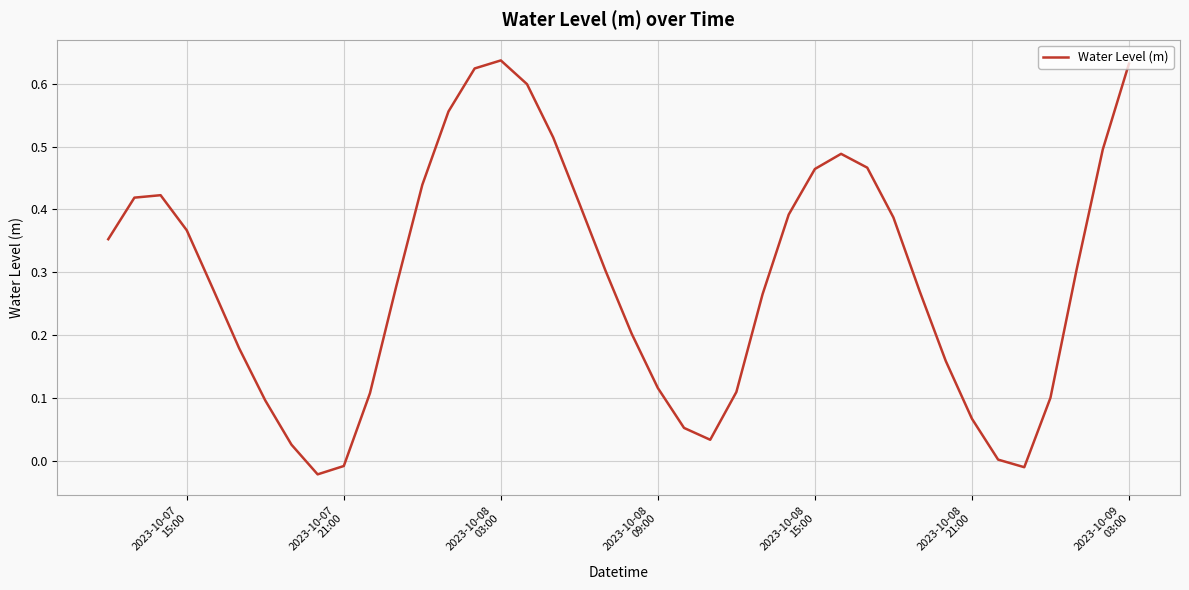

What is the difference between the maximum and minimum values?

0.7